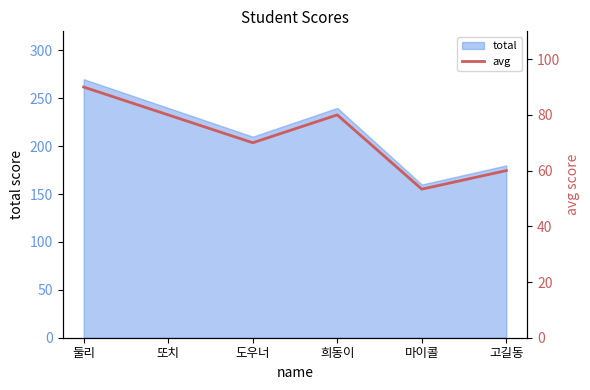

How many points are higher than both their immediate neighbors (excluding endpoints)?

1